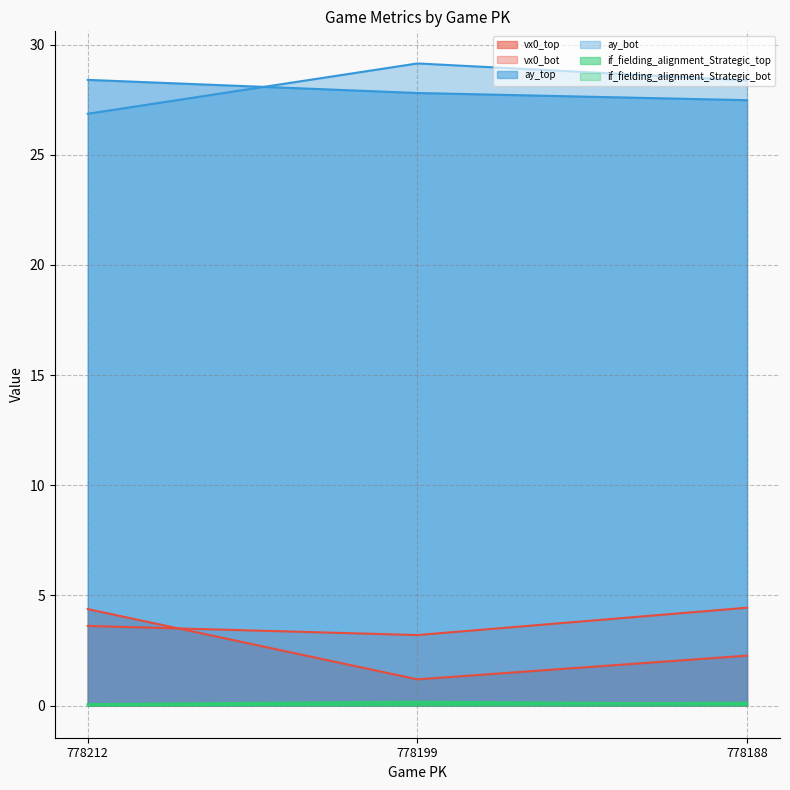

Is it true that if_fielding_alignment_Strategic_bot equals 0.2 at 778188?

False